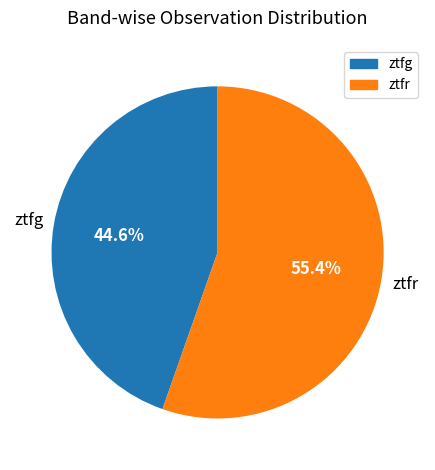

Is there a majority slice in this chart?

Yes